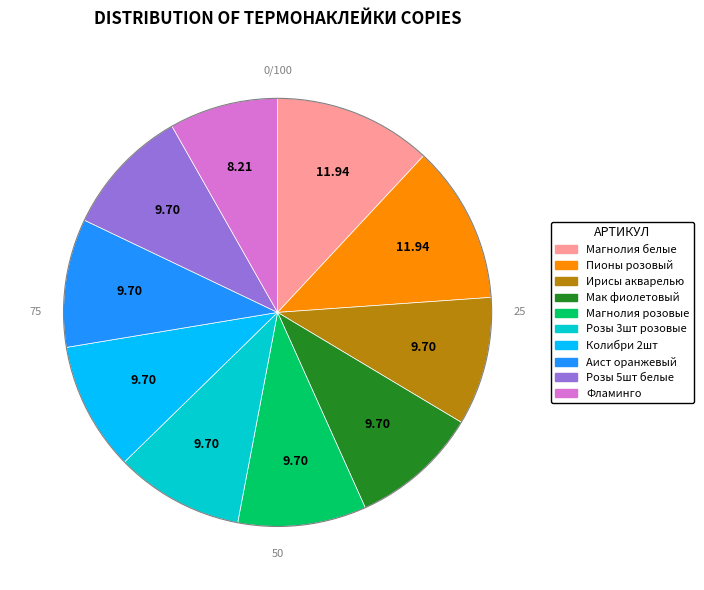

Does Колибри 2шт represent more than half of the total?

No